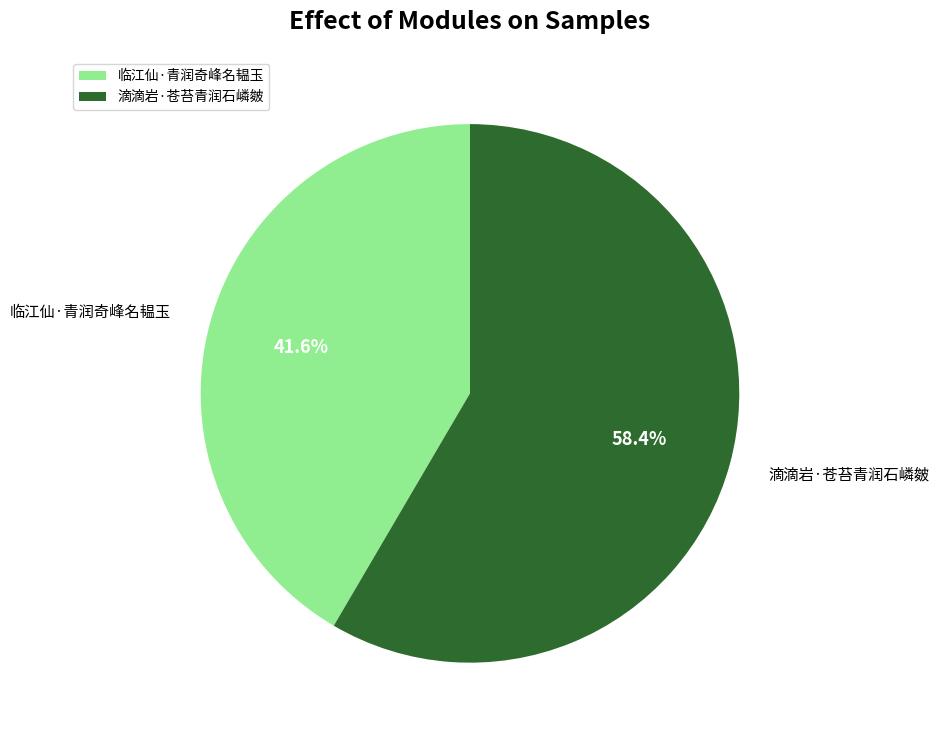

Rank the categories by value from highest to lowest.

滴滴岩·苍苔青润石嶙皴, 临江仙·青润奇峰名韫玉